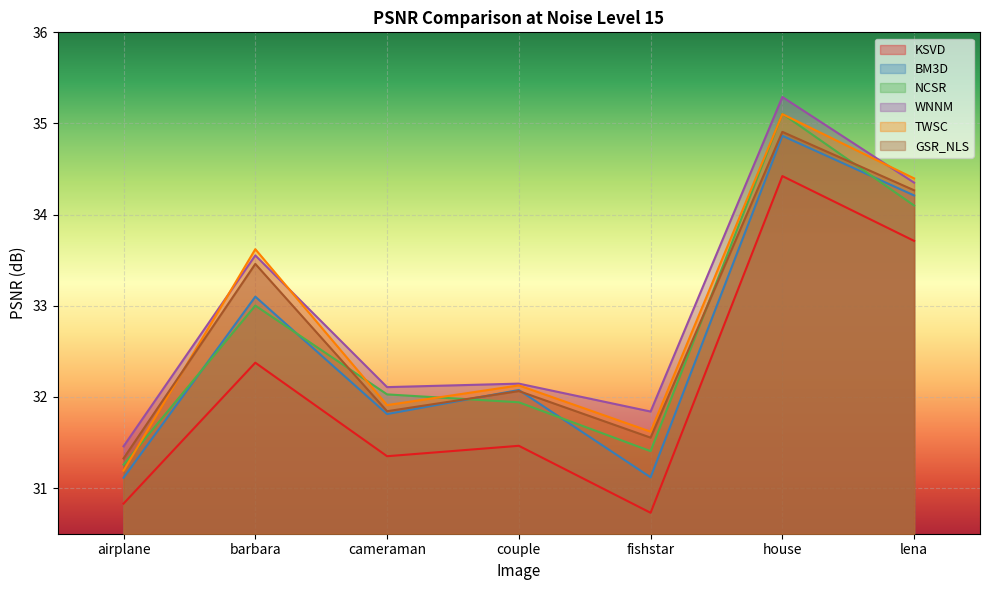

Reading right to left, extract all data points from this chart.

KSVD: lena=33.7	house=34.4	fishstar=30.7	couple=31.5	cameraman=31.4	barbara=32.4	airplane=30.8
BM3D: lena=34.2	house=34.9	fishstar=31.1	couple=32.1	cameraman=31.8	barbara=33.1	airplane=31.1
NCSR: lena=34.1	house=35.1	fishstar=31.4	couple=31.9	cameraman=32.0	barbara=33.0	airplane=31.3
WNNM: lena=34.4	house=35.3	fishstar=31.8	couple=32.1	cameraman=32.1	barbara=33.6	airplane=31.5
TWSC: lena=34.4	house=35.1	fishstar=31.6	couple=32.1	cameraman=31.9	barbara=33.6	airplane=31.2
GSR_NLS: lena=34.3	house=34.9	fishstar=31.6	couple=32.1	cameraman=31.8	barbara=33.5	airplane=31.3